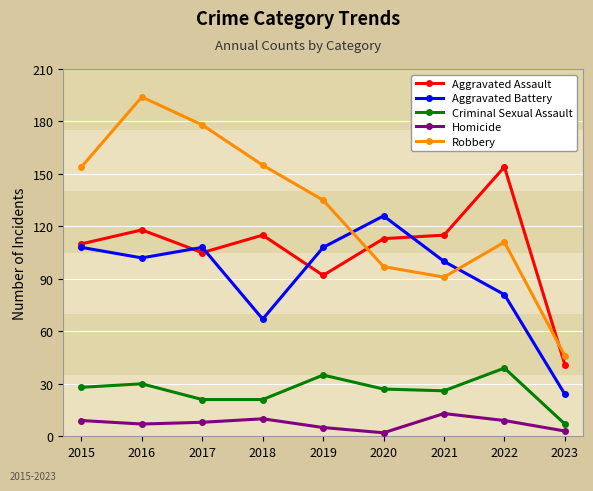

What is the value of the Aggravated Assault point at the 5th from the left?

92